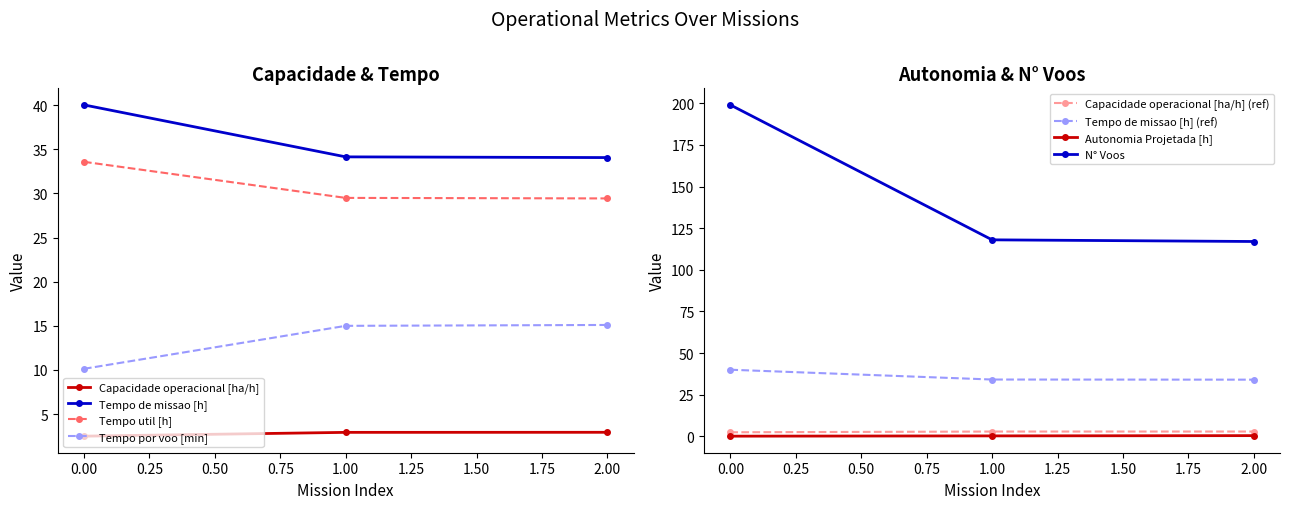

How many data points in N° Voos are above 118?

1